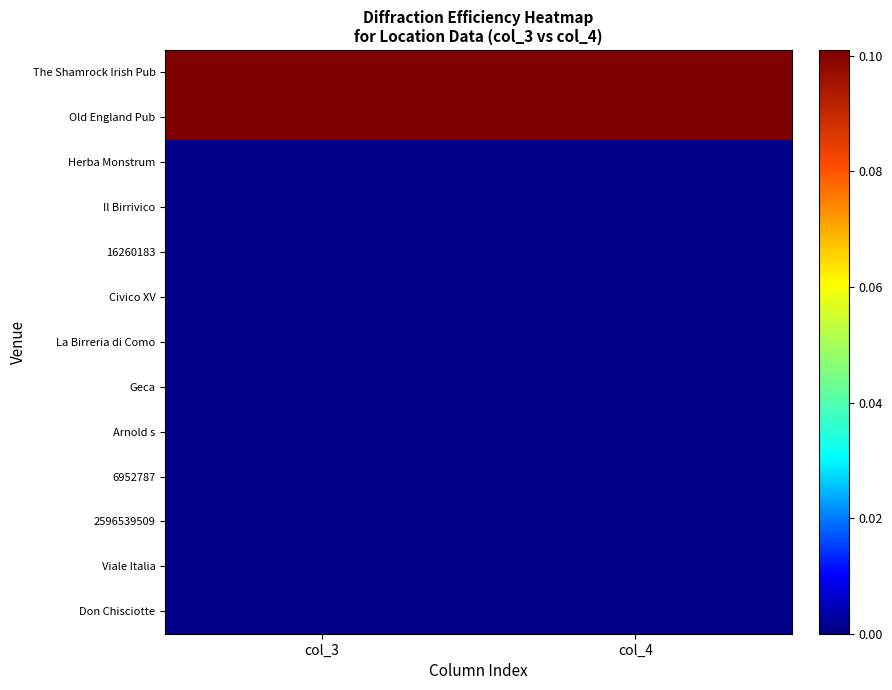

List the series in order of their peak value, highest first.

The Shamrock Irish Pub, Old England Pub, Herba Monstrum, Il Birrivico, 16260183, Civico XV, La Birreria di Como, Geca, Arnold s, 6952787, 2596539509, Viale Italia, Don Chisciotte